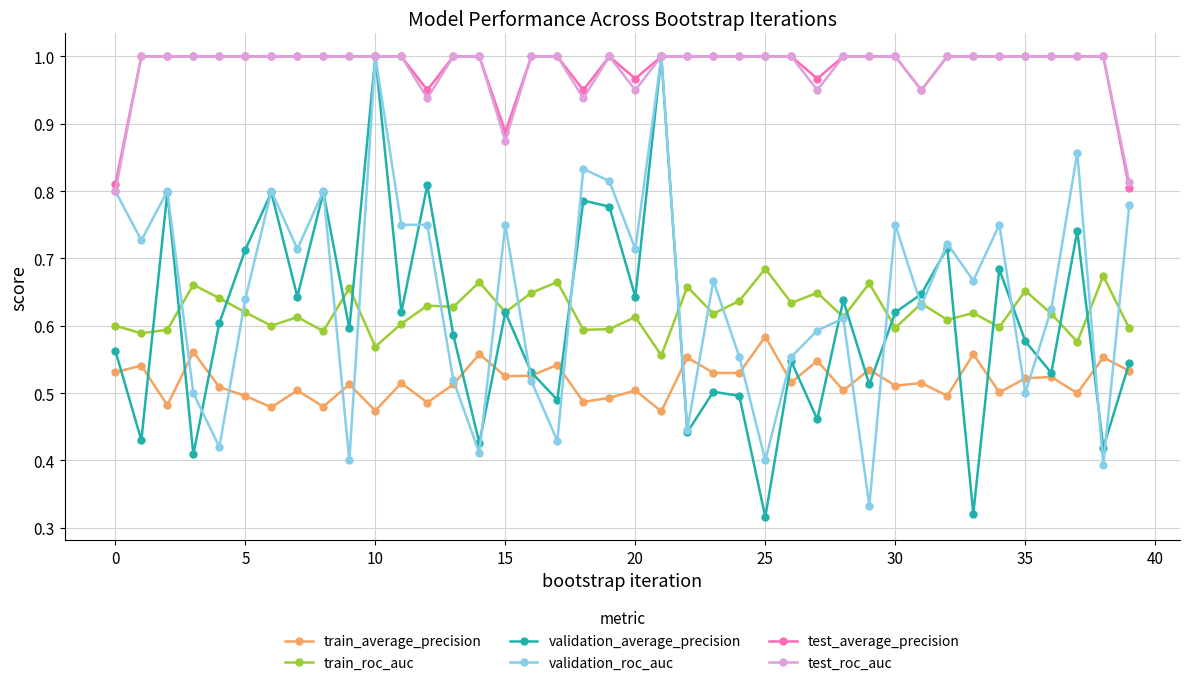

At how many categories does at least one series exceed 0?

40